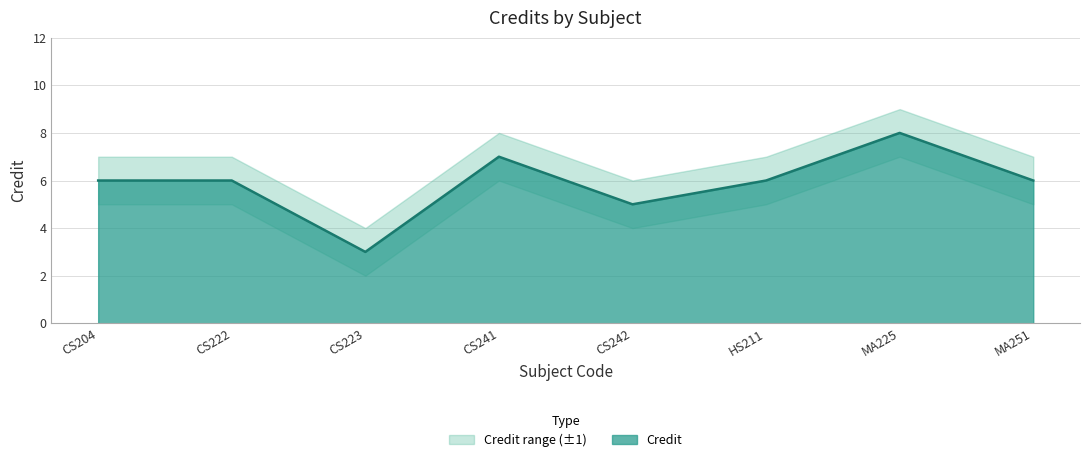

What is the label of the 1st point from the left?

CS204